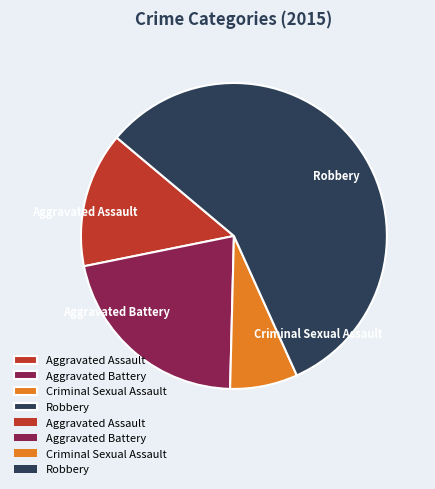

The Robbery slice represents 47% of the pie. True or false?

False